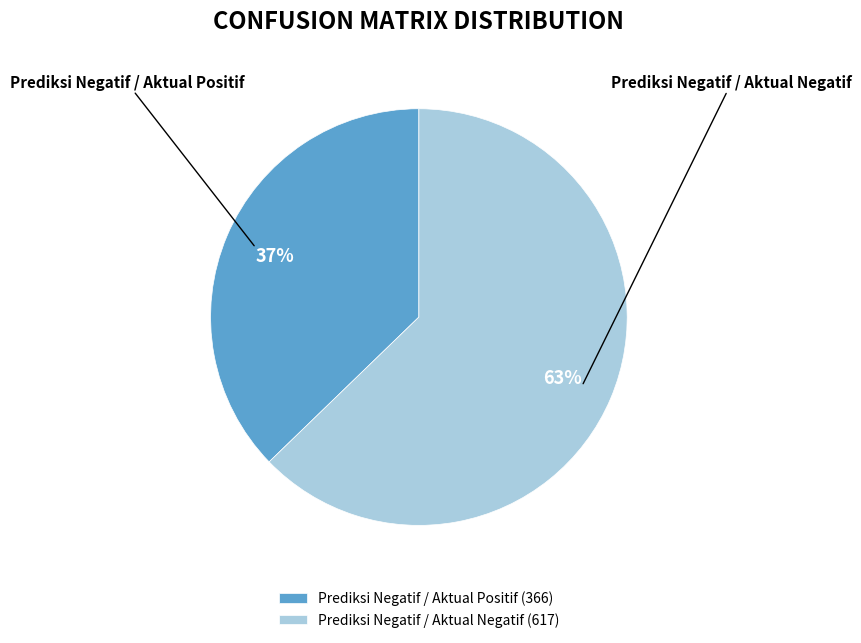

Which slice is the largest?

Prediksi Negatif / Aktual Negatif